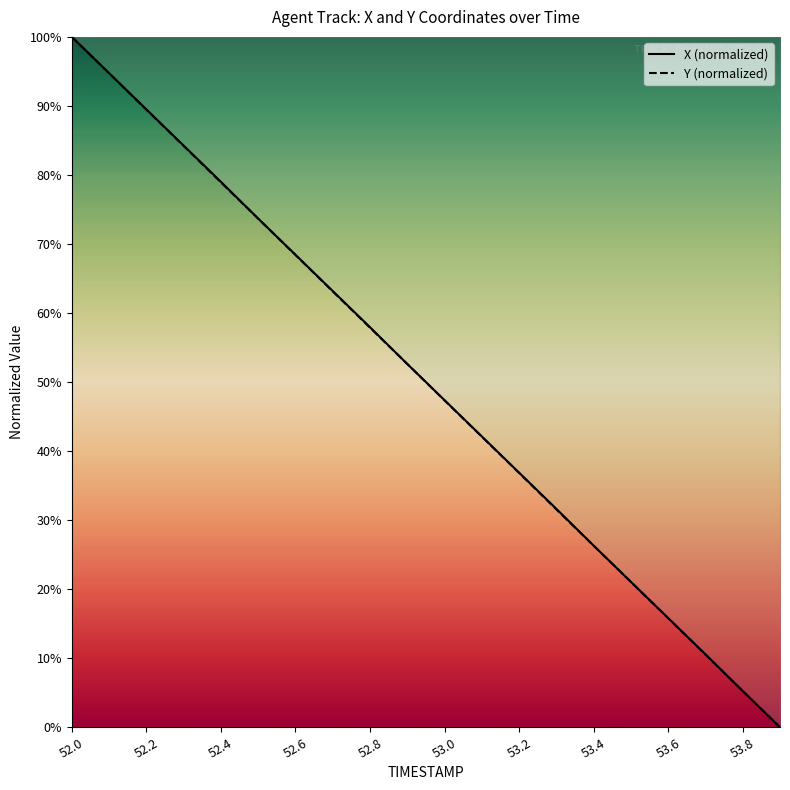

The X (normalized) series shows 78.5 at 53.0. True or false?

False